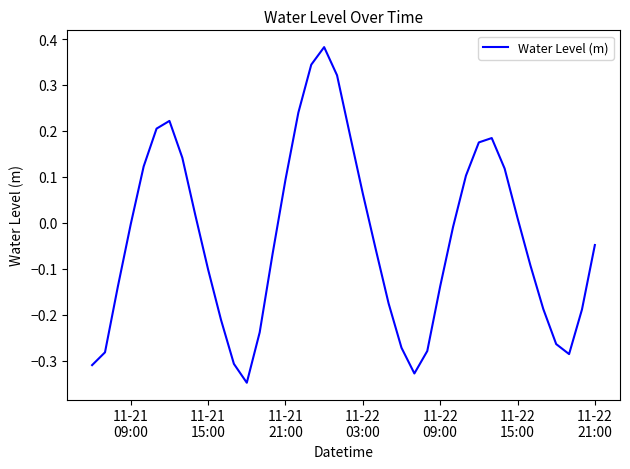

What is the difference between the maximum and minimum values?

0.7